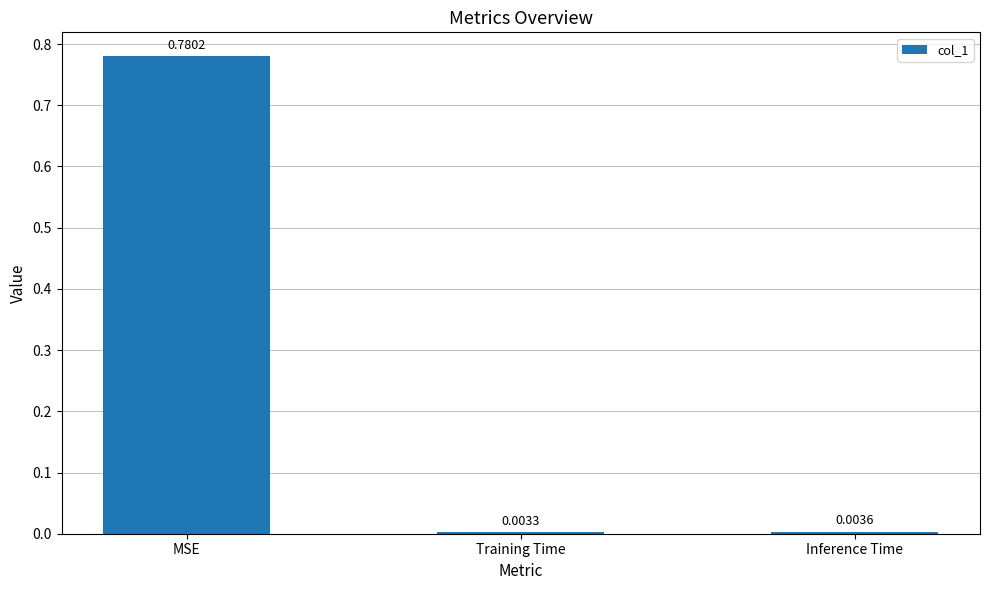

List the labels in order of value, smallest first.

Training Time, Inference Time, MSE